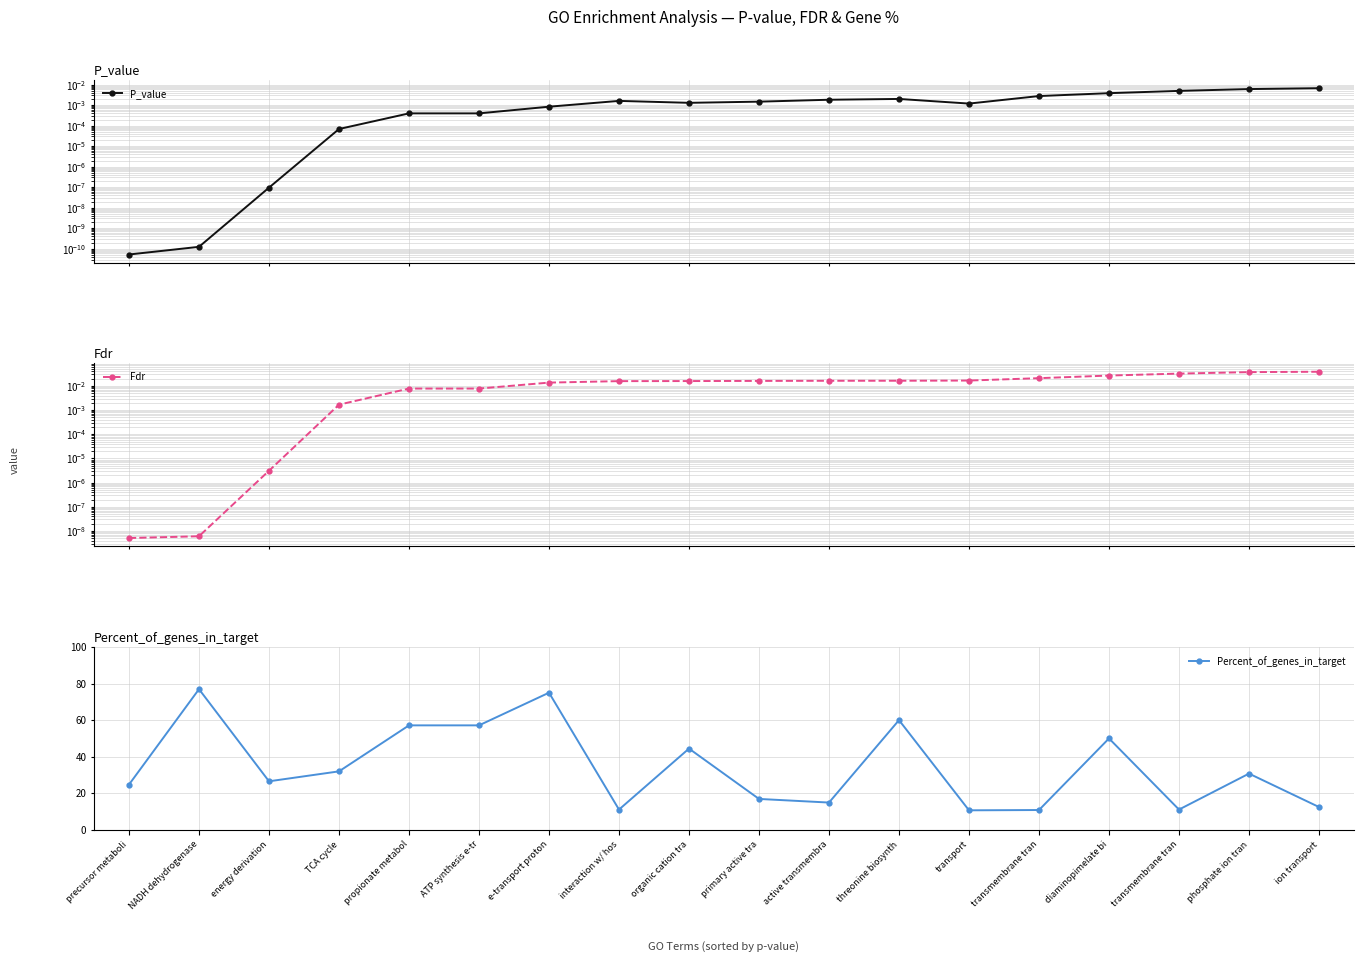

True or false: Fdr has a value of 0.0 at phosphate ion tran.

True